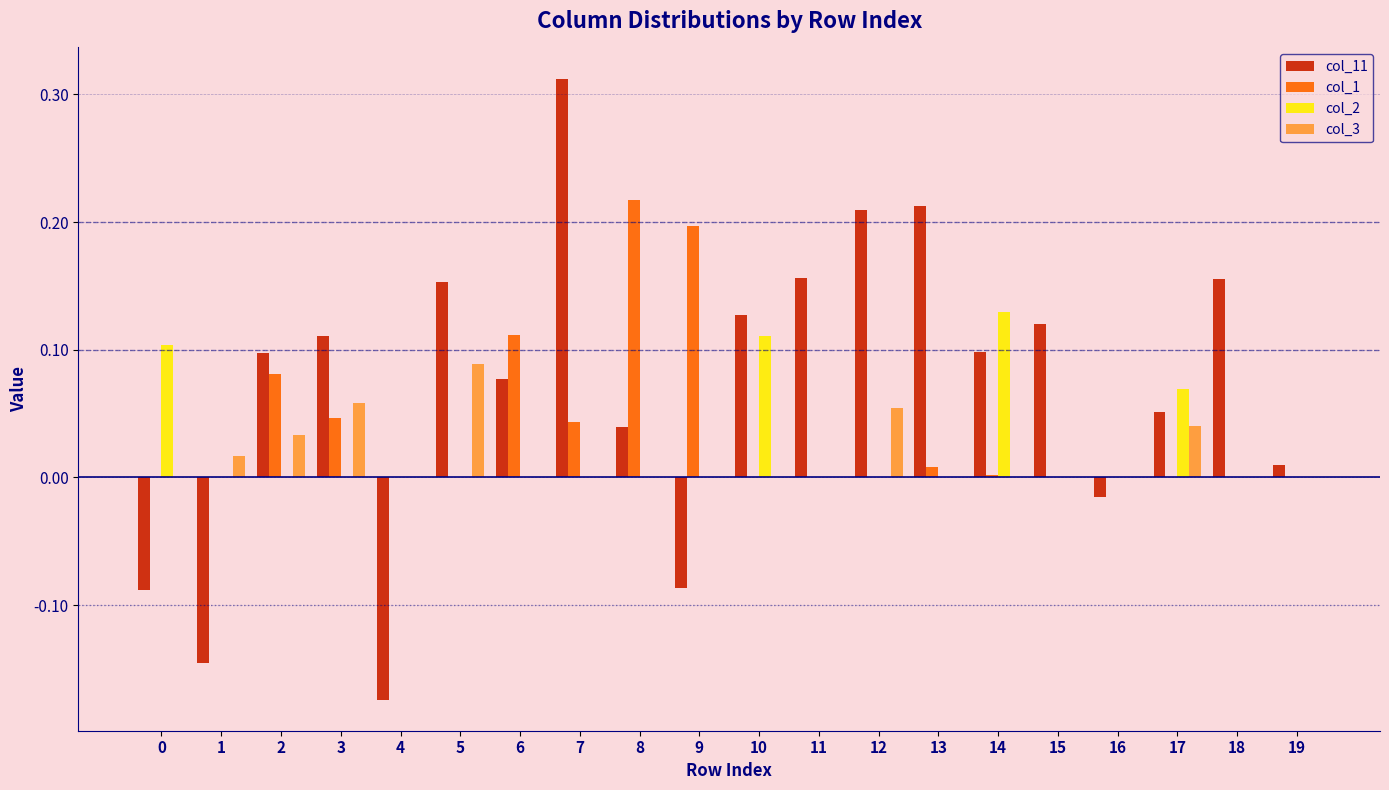

Is the value of col_11 at 0 greater than the value of col_2 at 14?

No